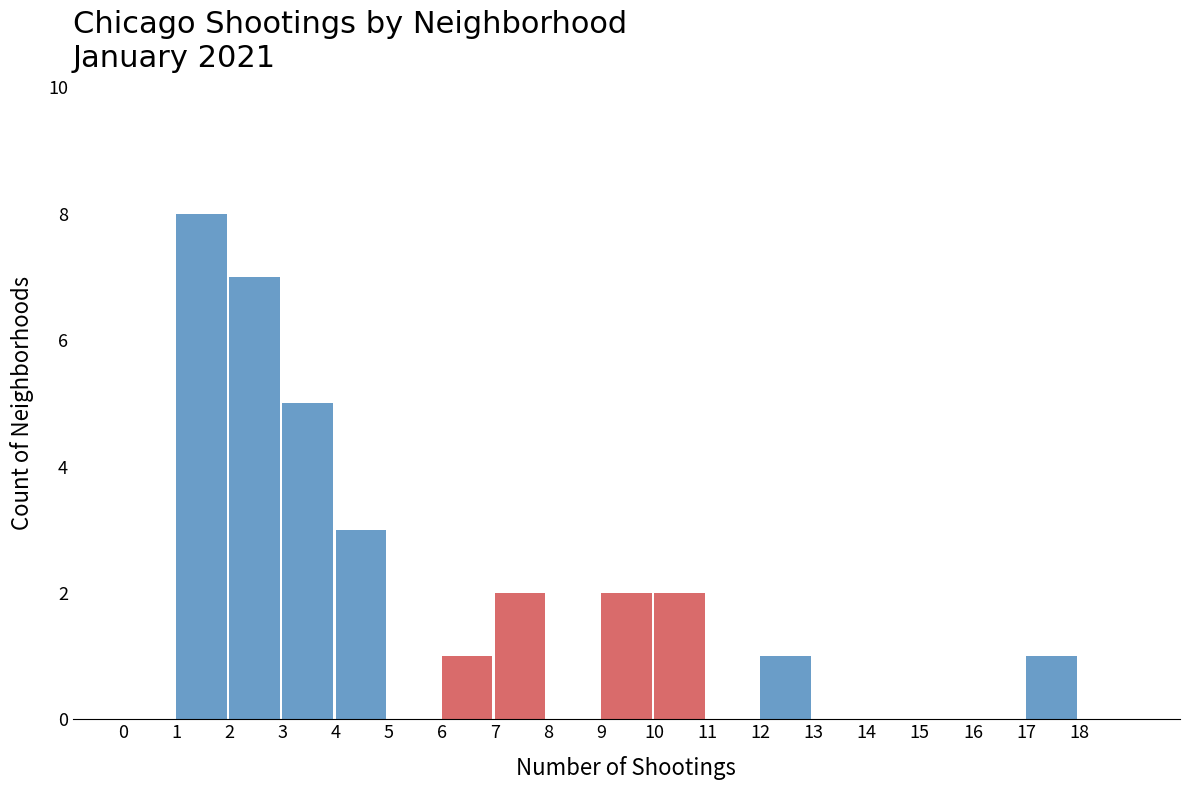

What is the height of the bar covering 12 to 13 on the x-axis? The values are not printed on the chart, so give them approximately, as read against the axis.

1